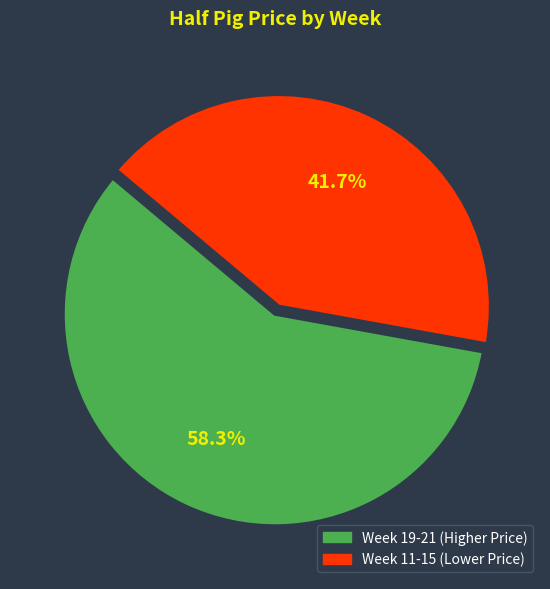

Does any single category account for the majority?

Yes